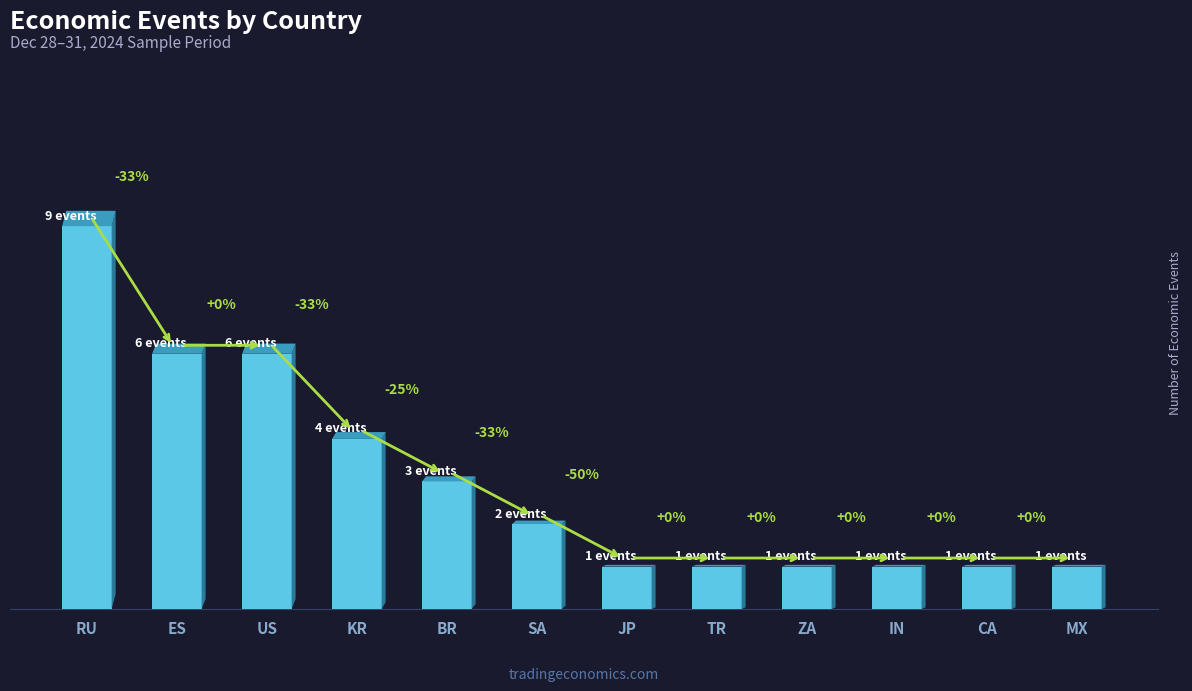

Between MX and RU, which is larger?

RU